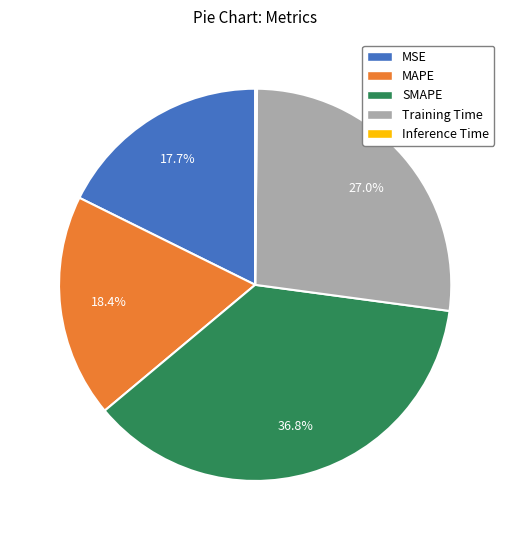

Combined, what portion of the pie is MAPE and Training Time?

45.4%